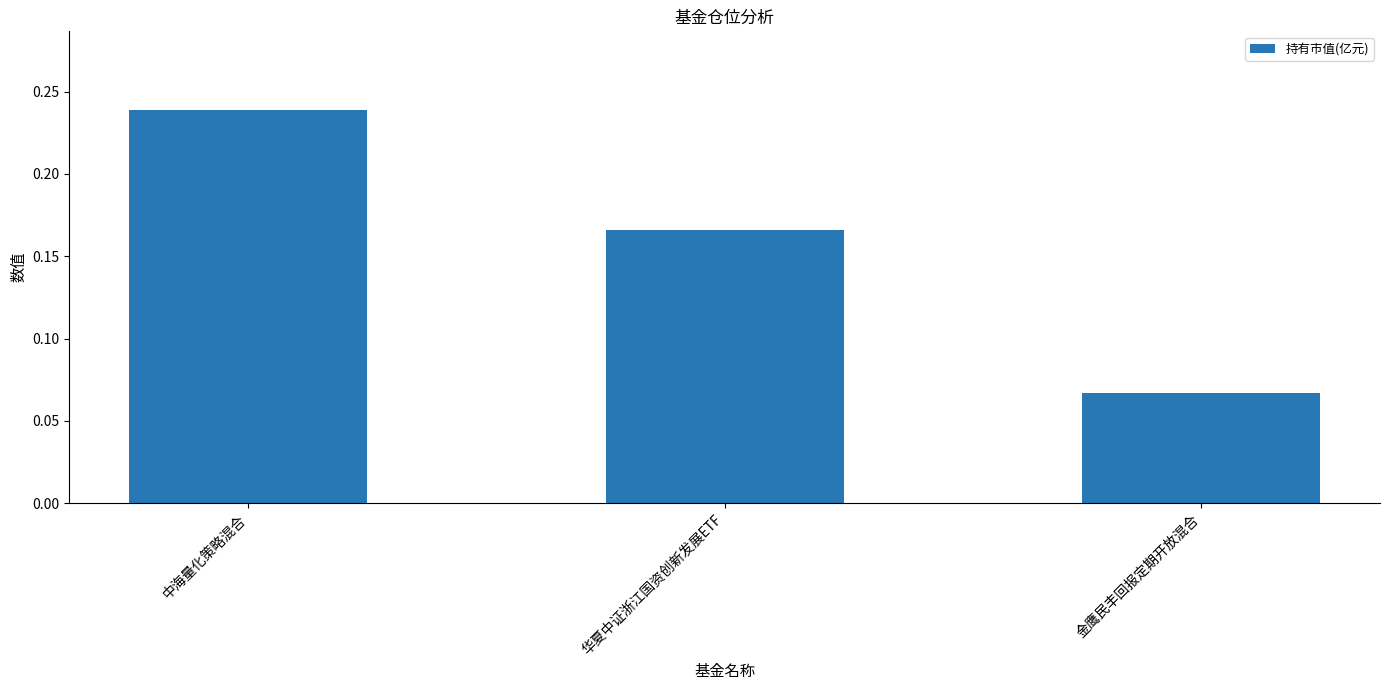

At which category does the chart reach its minimum across all series?

金鹰民丰回报定期开放混合